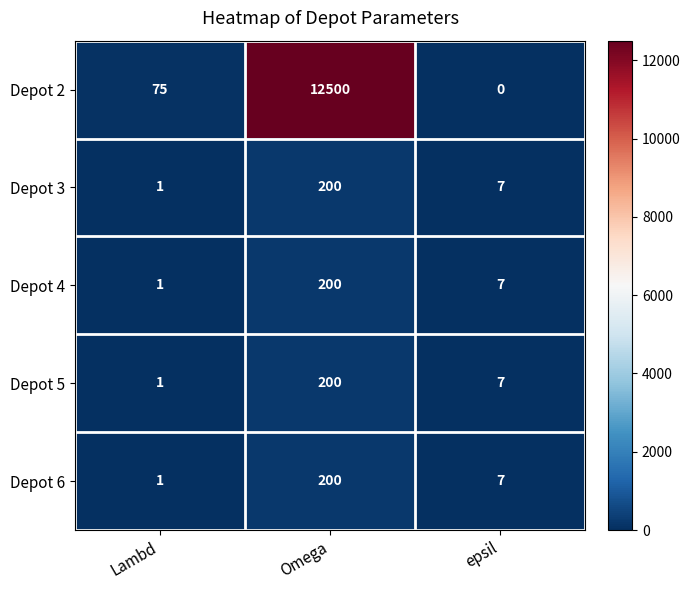

Where is Depot 4 nearest to the value 100?

epsil